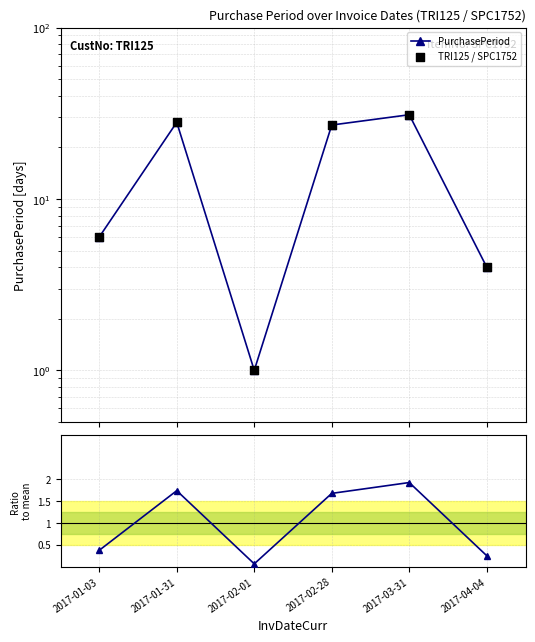

Which series has the largest total across all categories?

PurchasePeriod